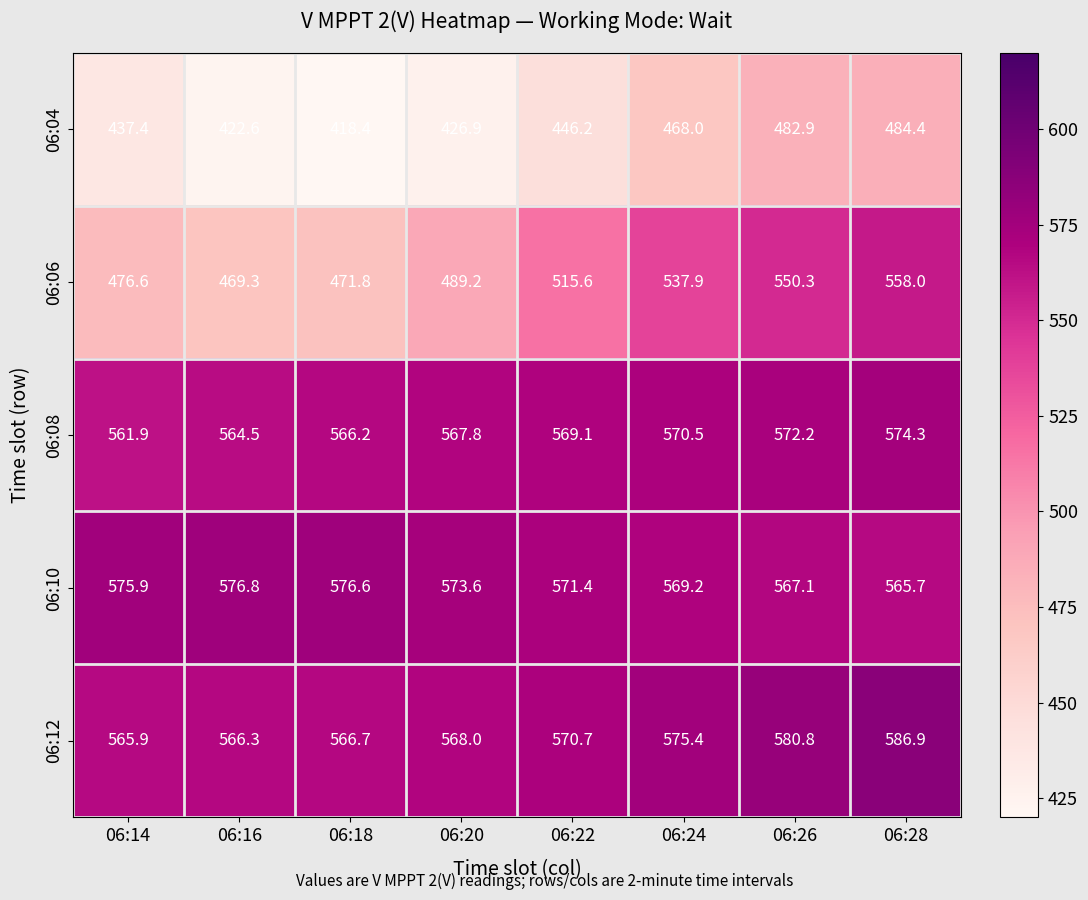

List the series in order of their peak value, highest first.

06:12, 06:10, 06:08, 06:06, 06:04